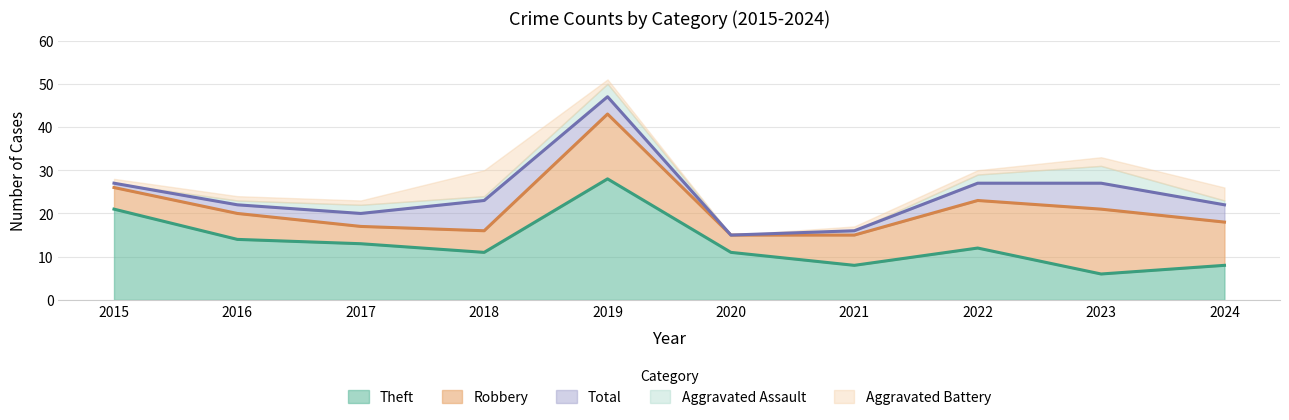

What is the value of the Total point at the 9th from the left?

27